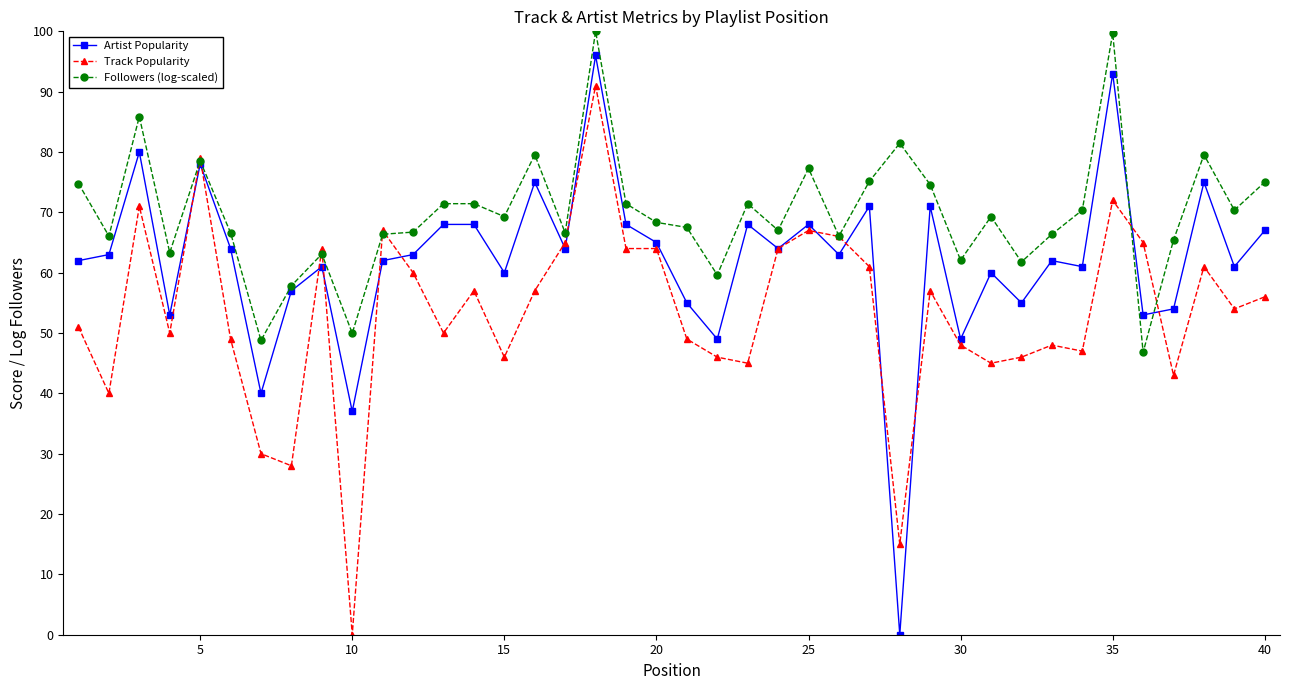

Which series has the largest range (max minus min)?

Artist Popularity